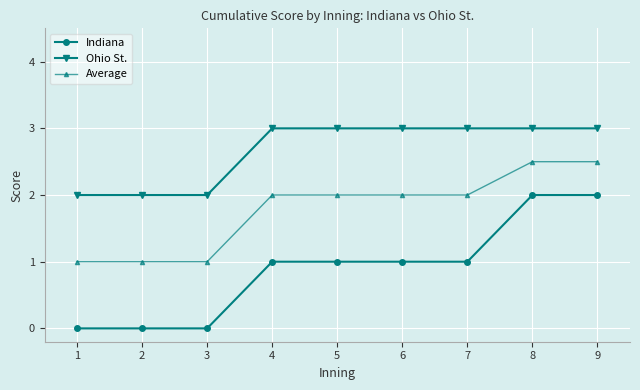

True or false: Ohio St. and Average cross at least once.

False